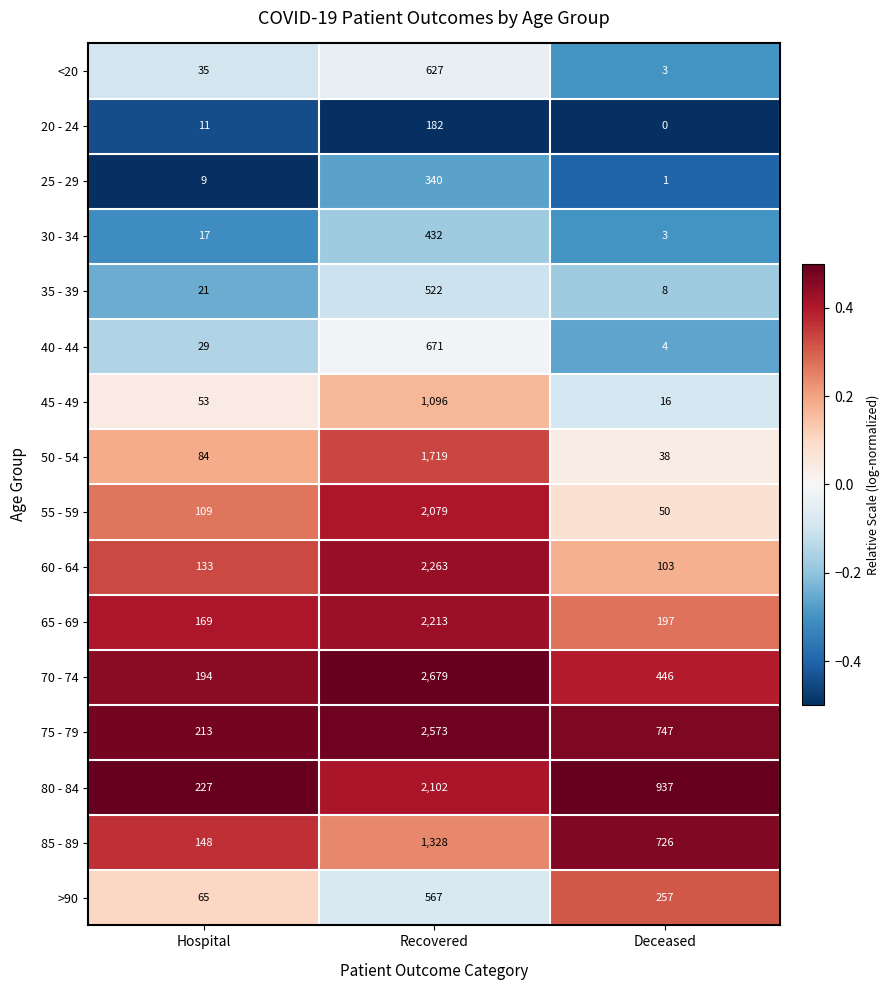

Which category has the lowest value across all series?

Deceased